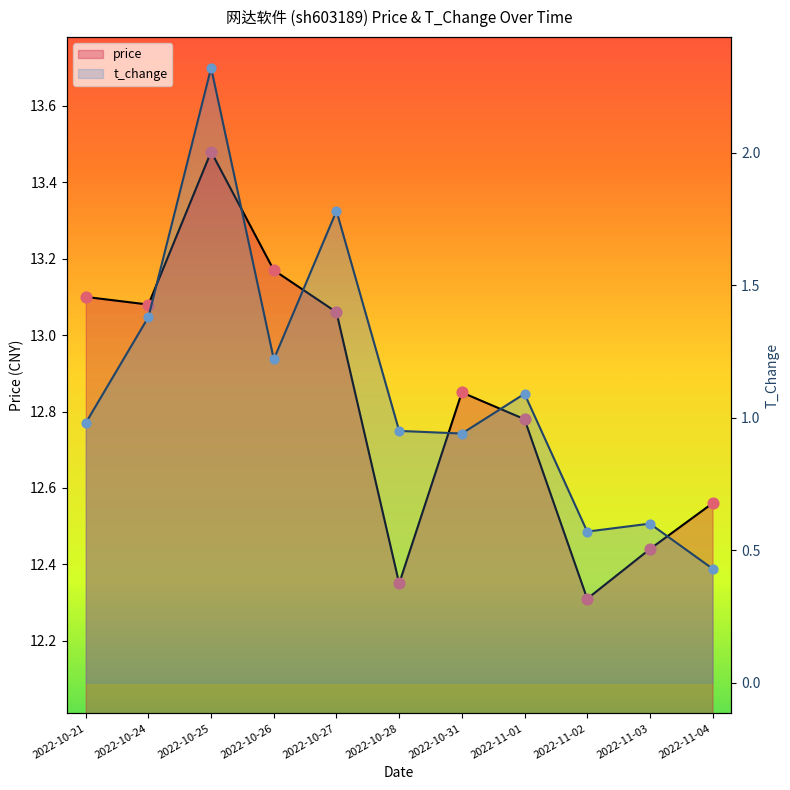

Which series contains the highest Y value?

price